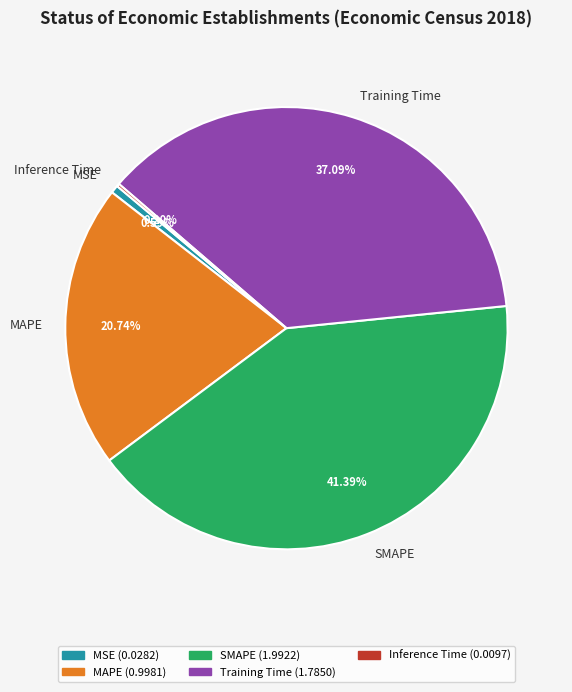

Does MAPE account for over 50% of the chart?

No